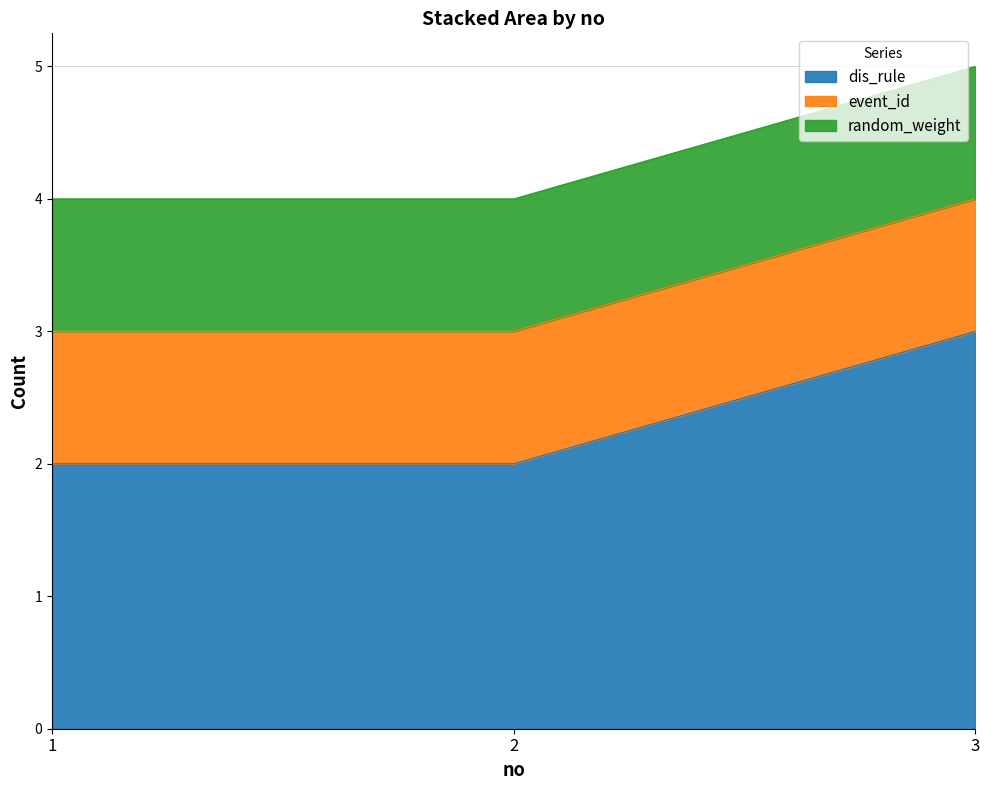

What is the total value across all series at 1?

4